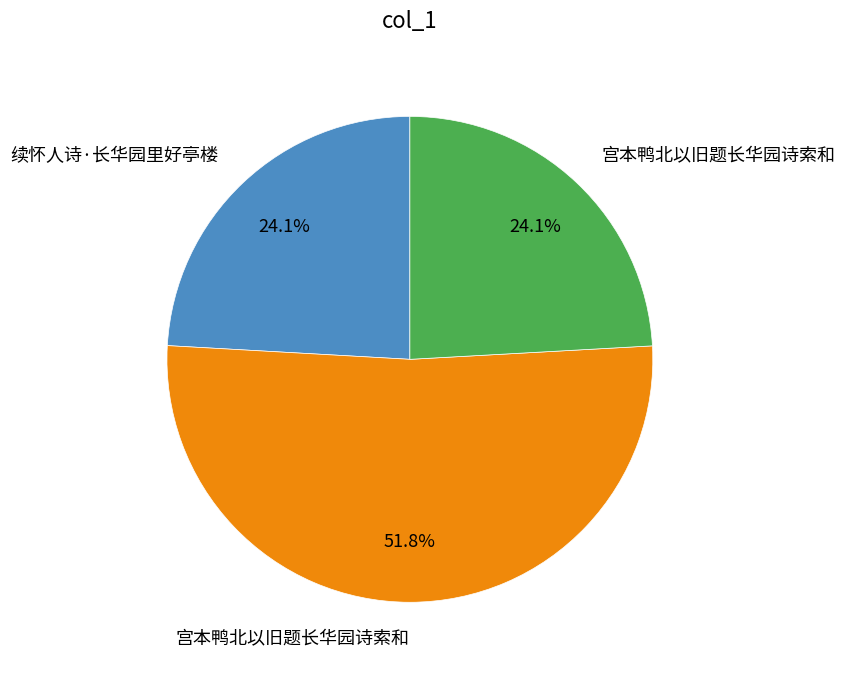

Is there a majority slice in this chart?

Yes